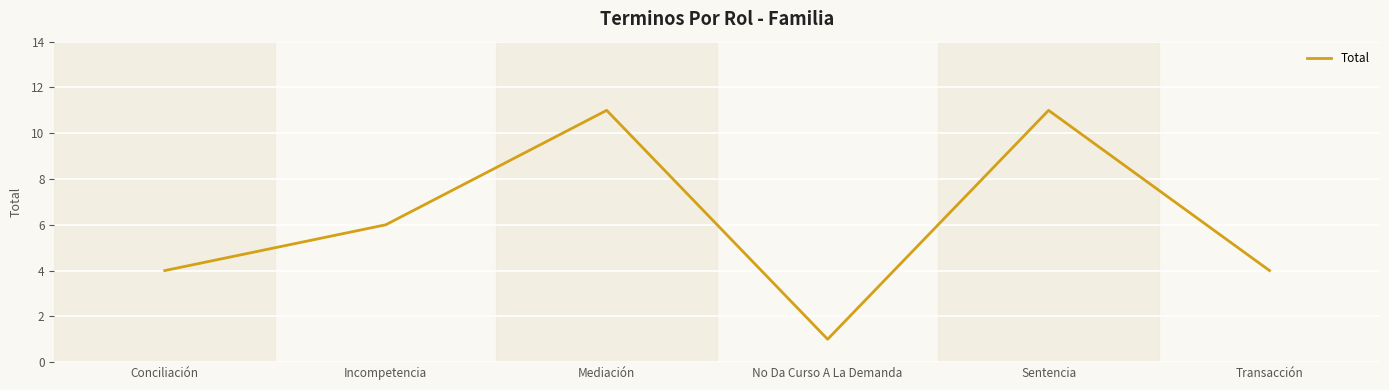

What is the difference between the values at Incompetencia and Conciliación?

2